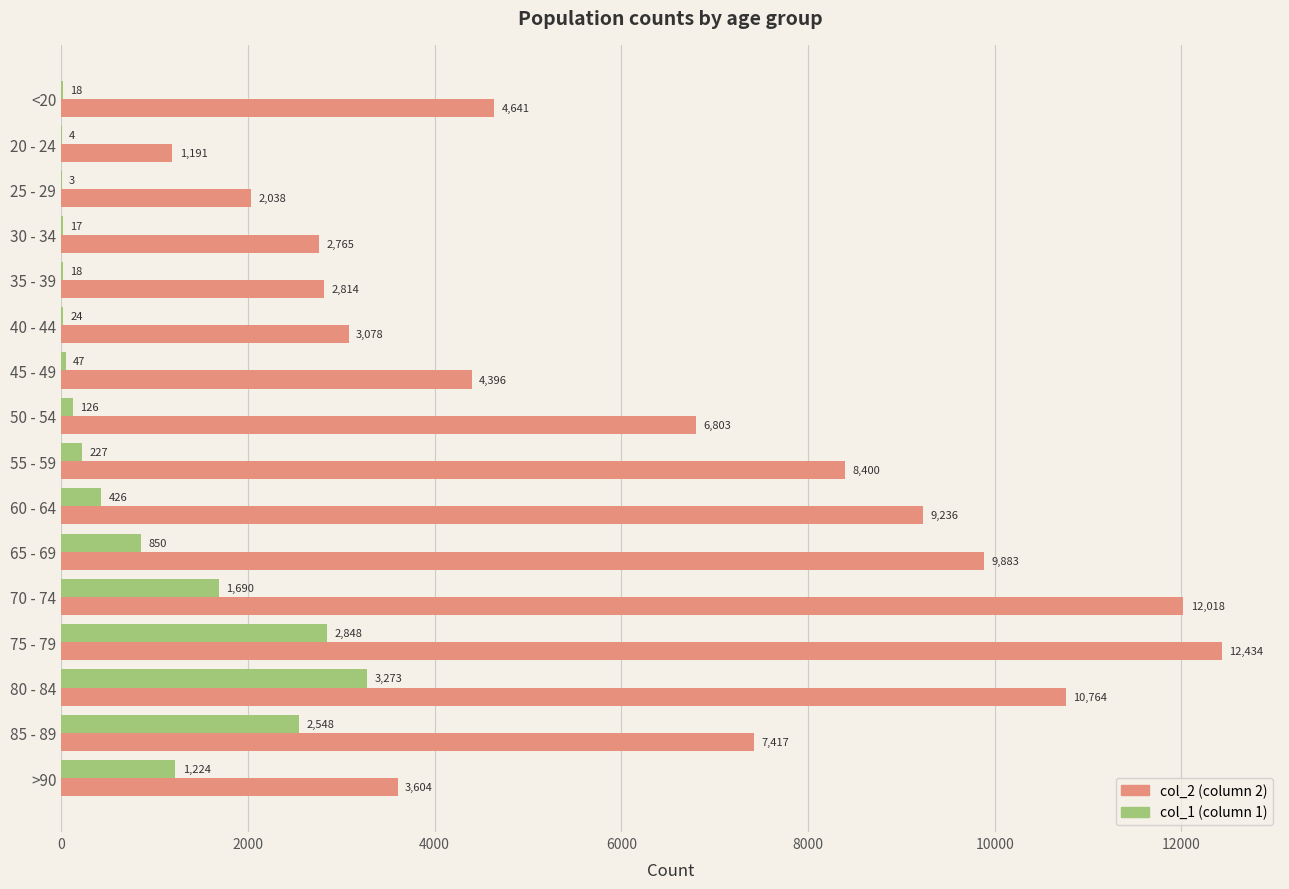

What is the total value across all series at 50 - 54?

6929